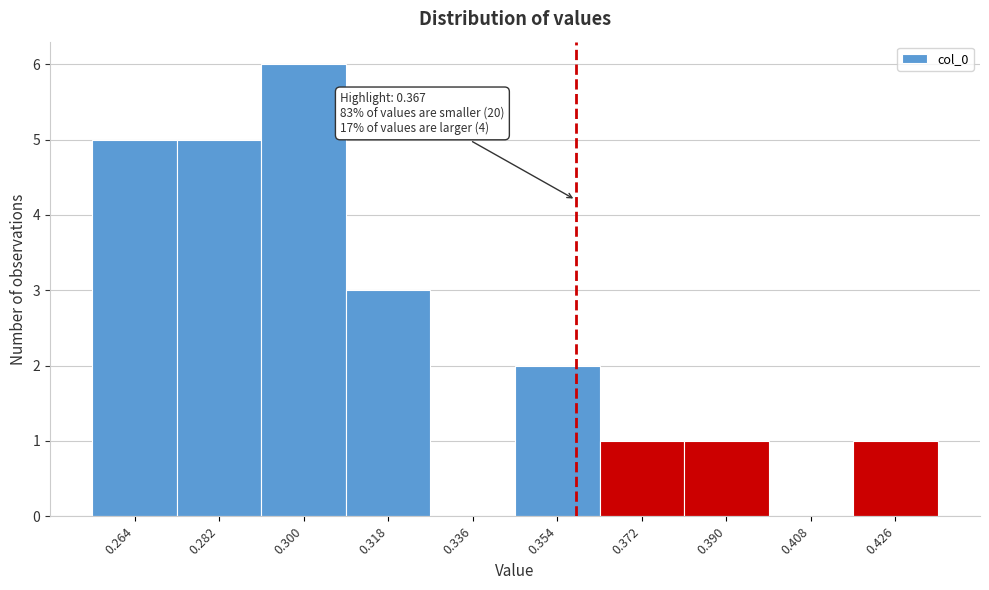

Reading left to right, what are all the values shown in this chart?

0.264=5	0.282=5	0.300=6	0.318=3	0.336=0	0.354=2	0.372=1	0.390=1	0.408=0	0.426=1